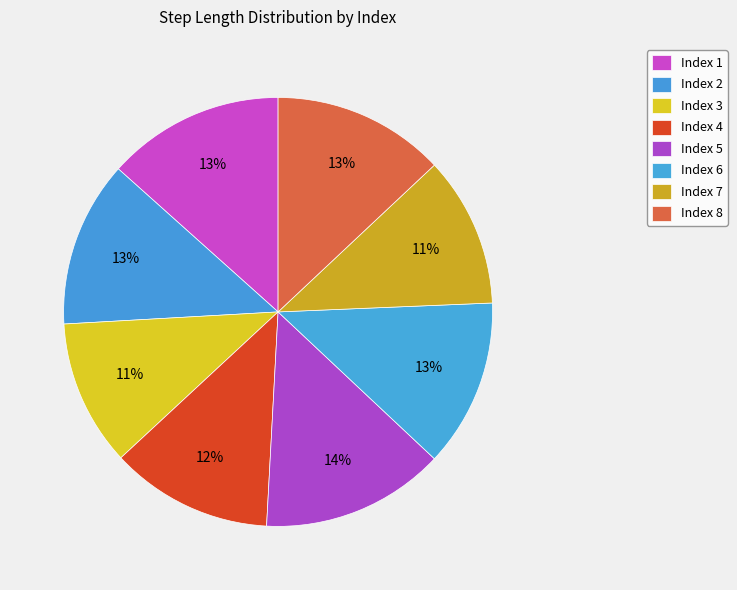

Which slice is the smallest?

3